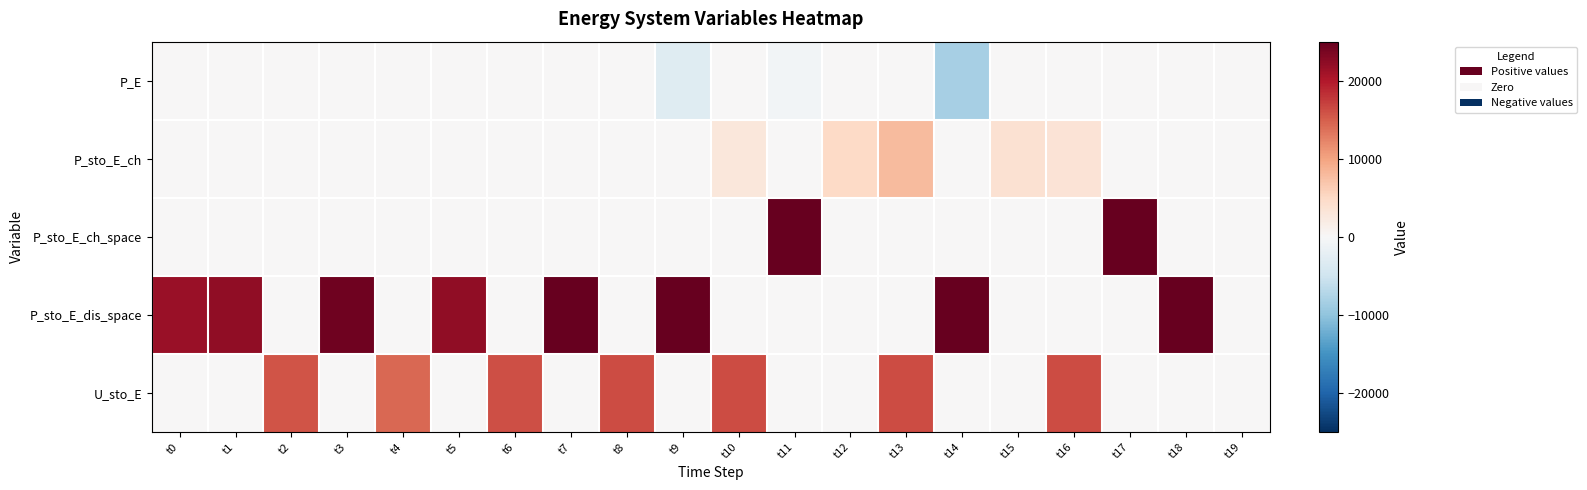

Rank the series by their maximum value, from highest to lowest.

P_sto_E_ch_space, P_sto_E_dis_space, U_sto_E, P_sto_E_ch, P_E